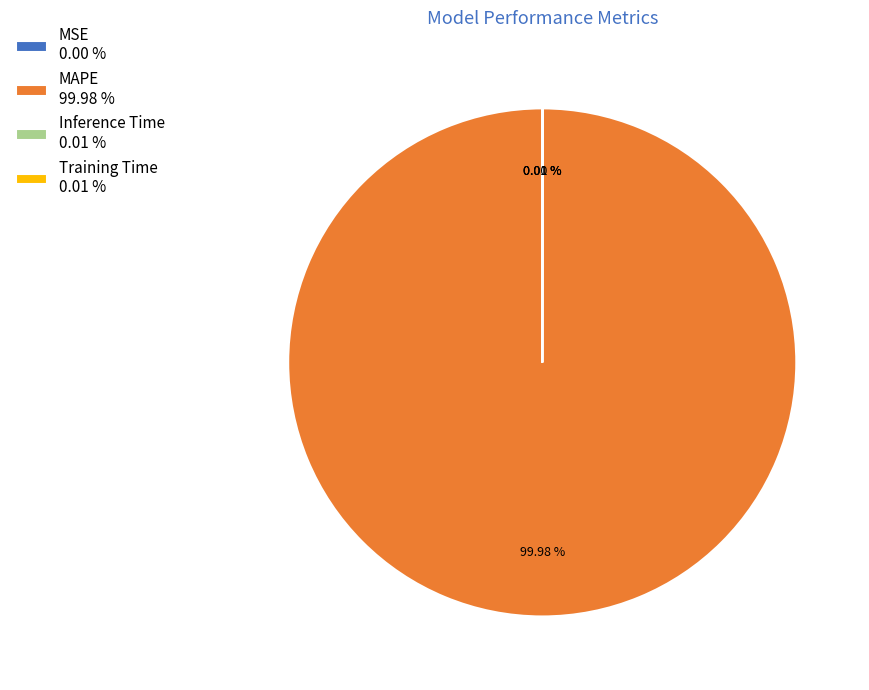

Does any single category account for the majority?

Yes